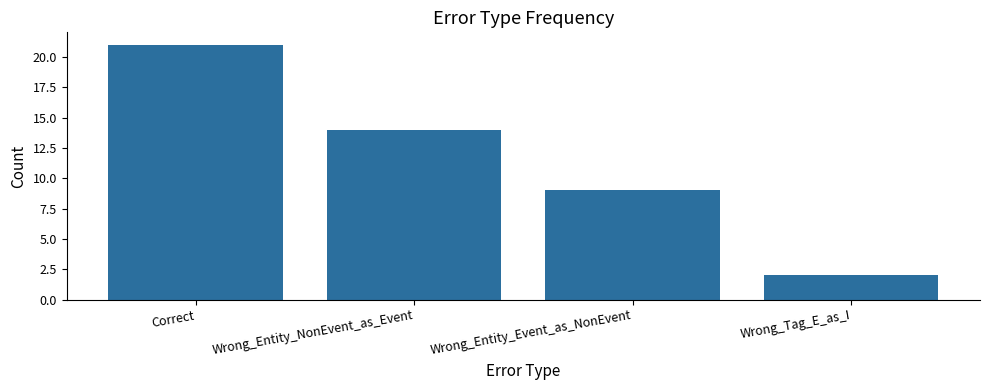

Which label corresponds to the largest value in the chart?

Correct